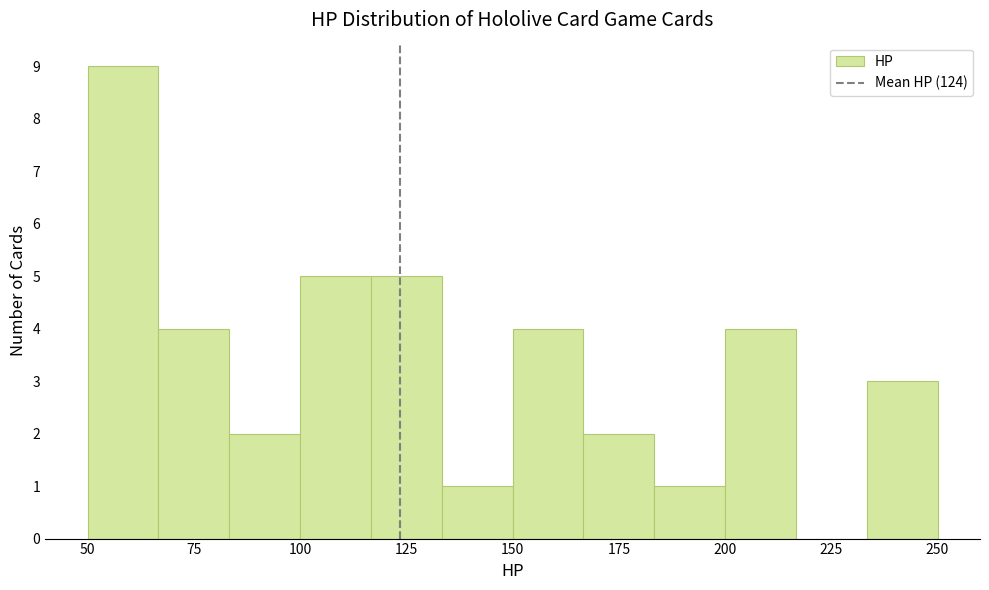

Read against the x-axis, roughly where is the centre of the tallest bar?

60